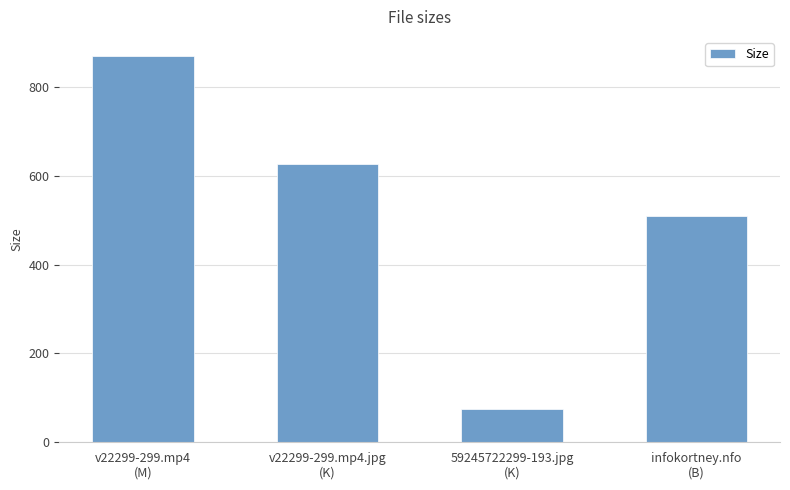

Which category has the highest value across all series?

v22299-299.mp4
(M)